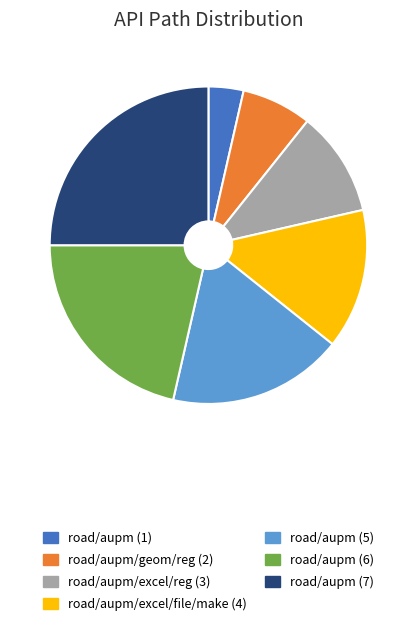

Do road/aupm (6) and road/aupm (7) together represent more than half of the pie?

No